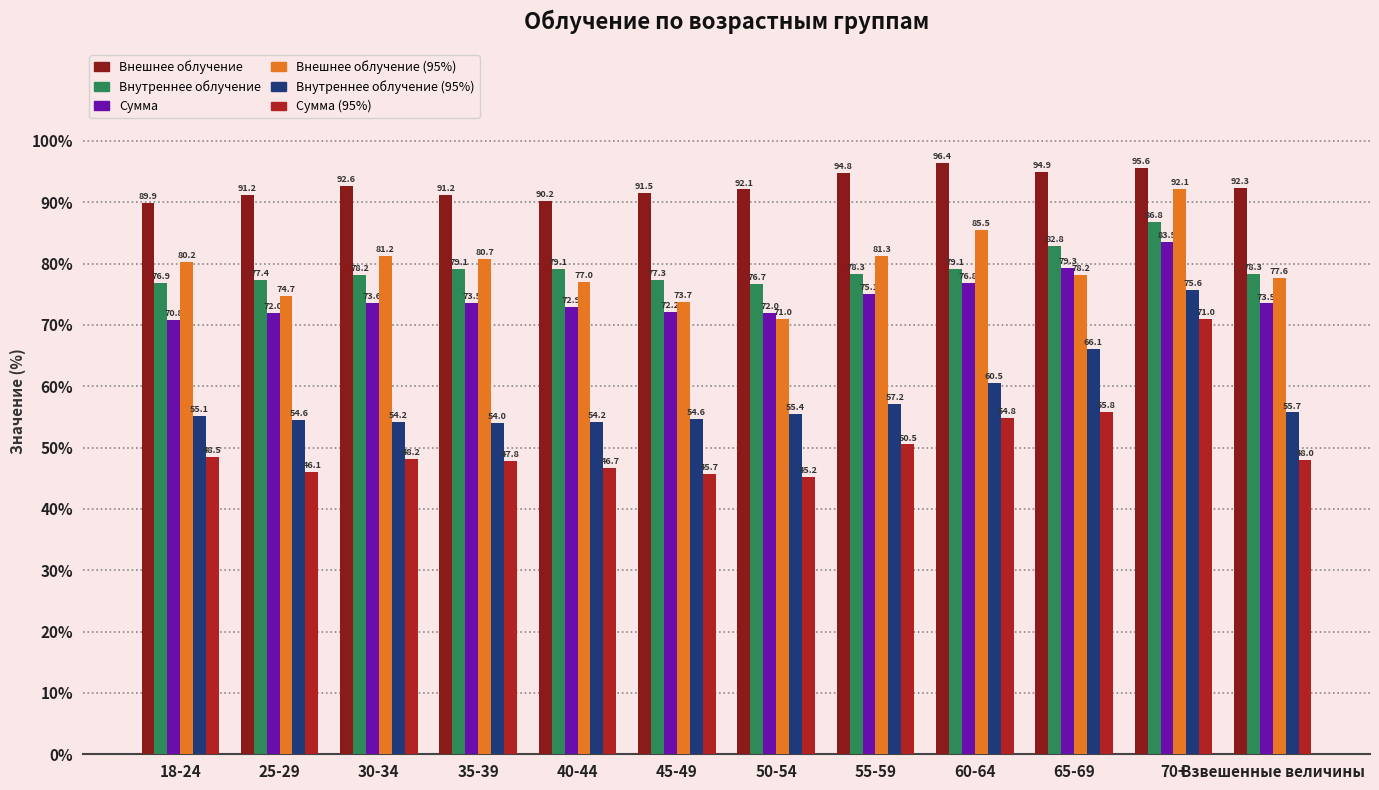

What is the greatest value displayed?

96.4